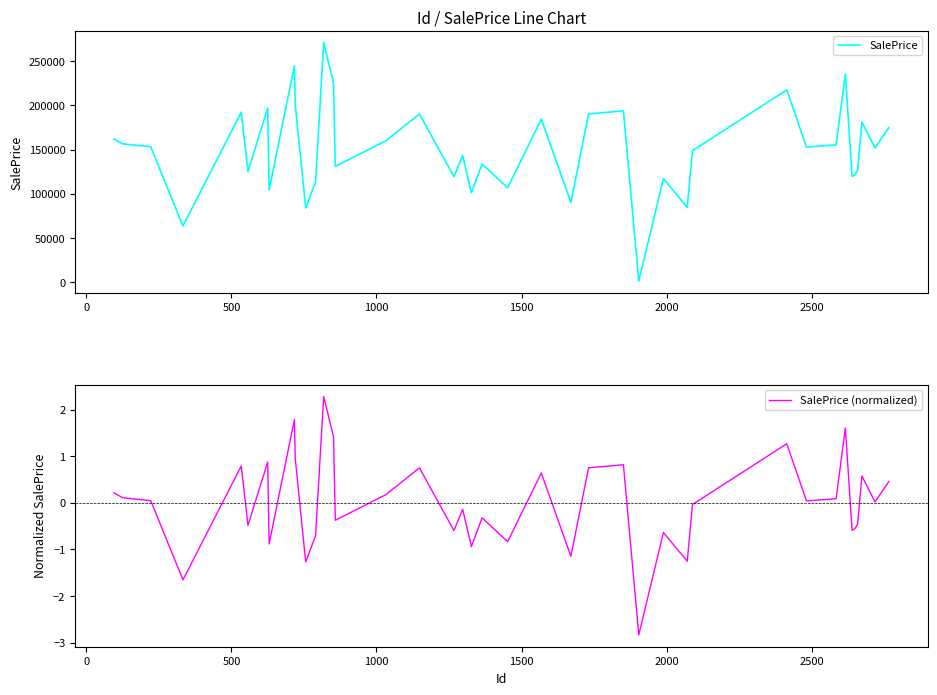

What is the minimum value for SalePrice (normalized)?

-2.8